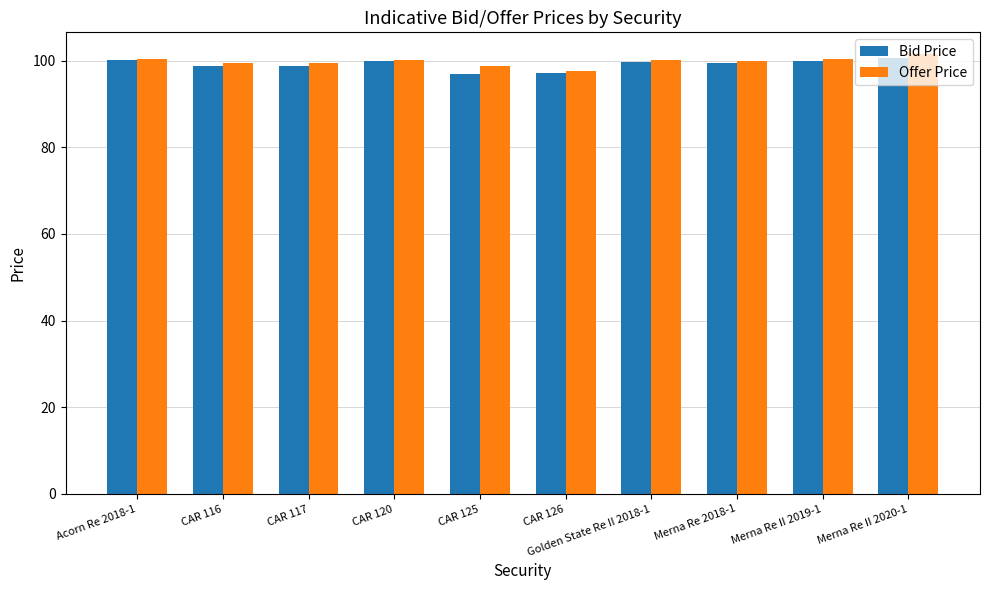

True or false: Bid Price has a value of 98.7 at CAR 117.

True